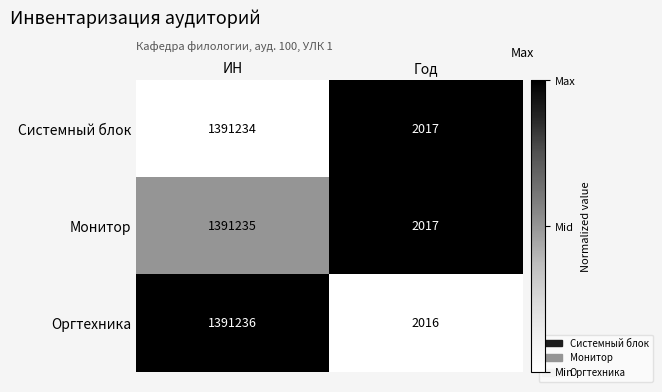

What is the average value of the Оргтехника series?

696626